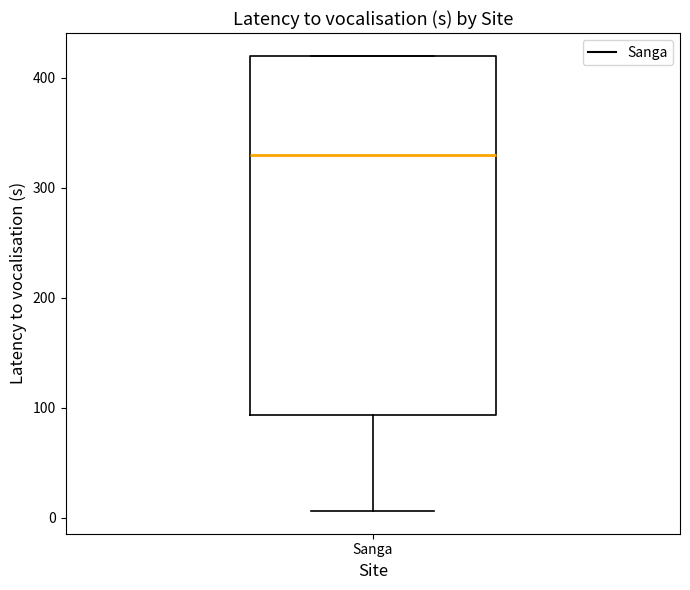

Read this box plot against the y-axis: the position of the median line, the range covered by the box, and the ends of both whiskers. The values are not printed on the chart, so give them approximately, as read against the axis.

median 330, box 90 to 420, whiskers 10 to 420